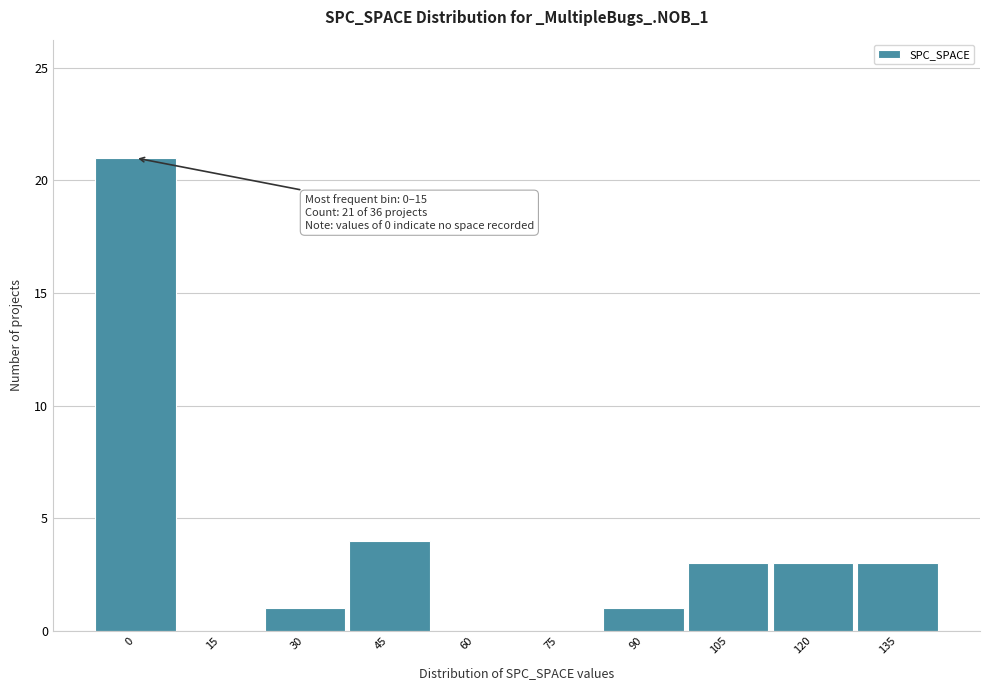

Reading left to right, what are all the values shown in this chart?

0=21	15=0	30=1	45=4	60=0	75=0	90=1	105=3	120=3	135=3